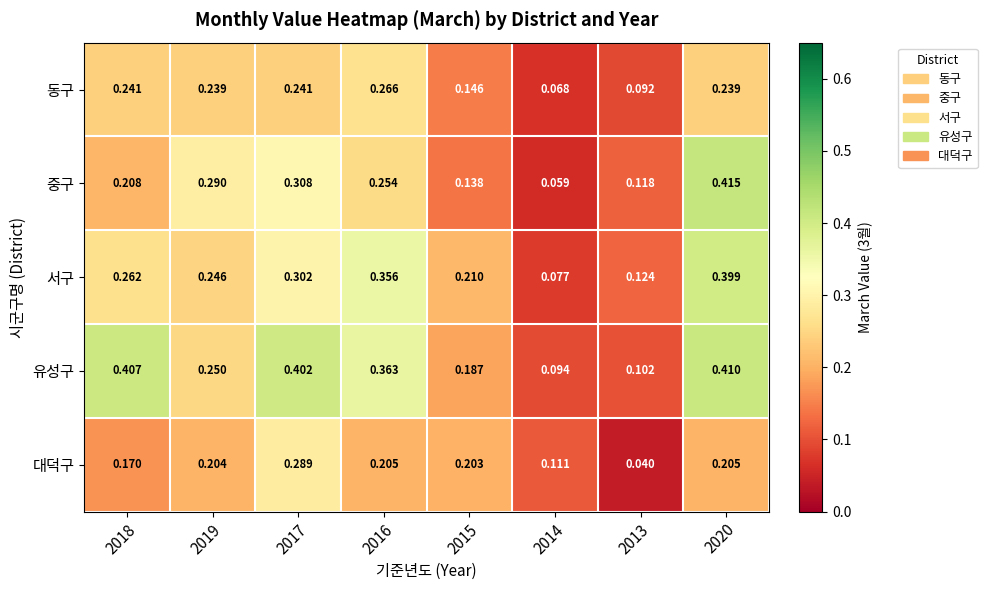

Between 2018 and 2016, which series saw the biggest shift?

서구